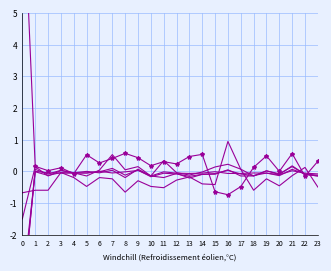

Is this an area chart (filled region under the line)?

No